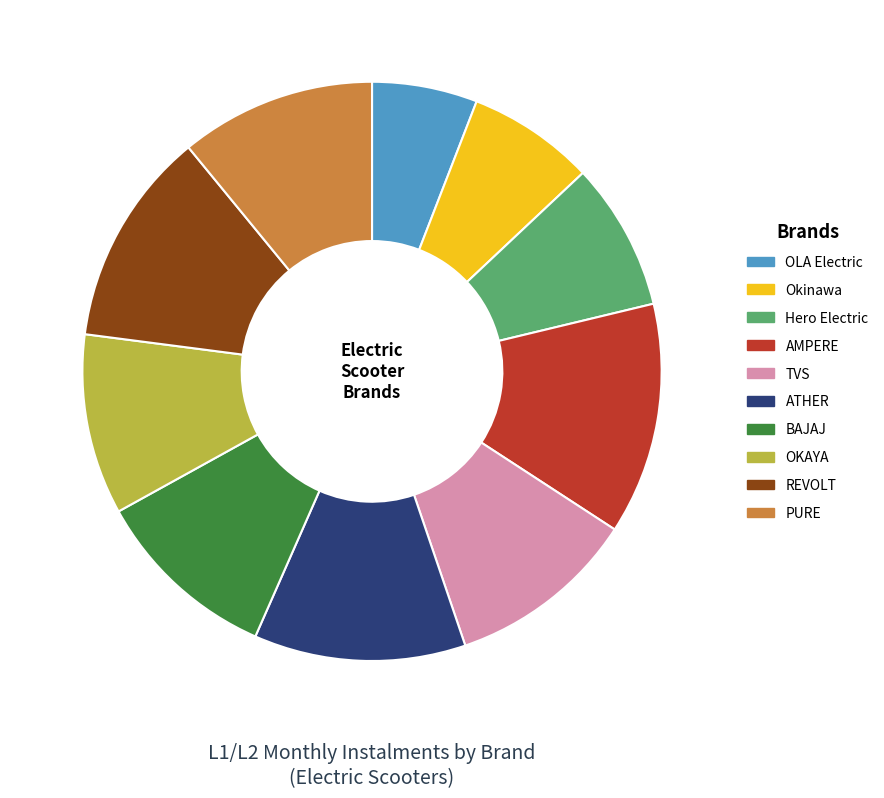

Is it true that REVOLT is 19% of the pie?

False